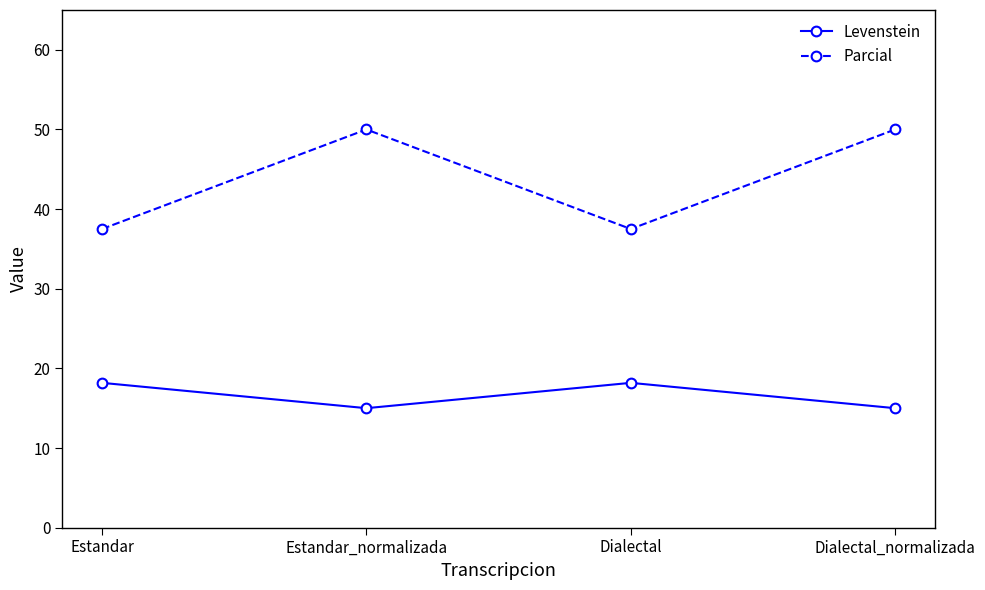

True or false: Levenstein has more than 1 interior local peaks.

False